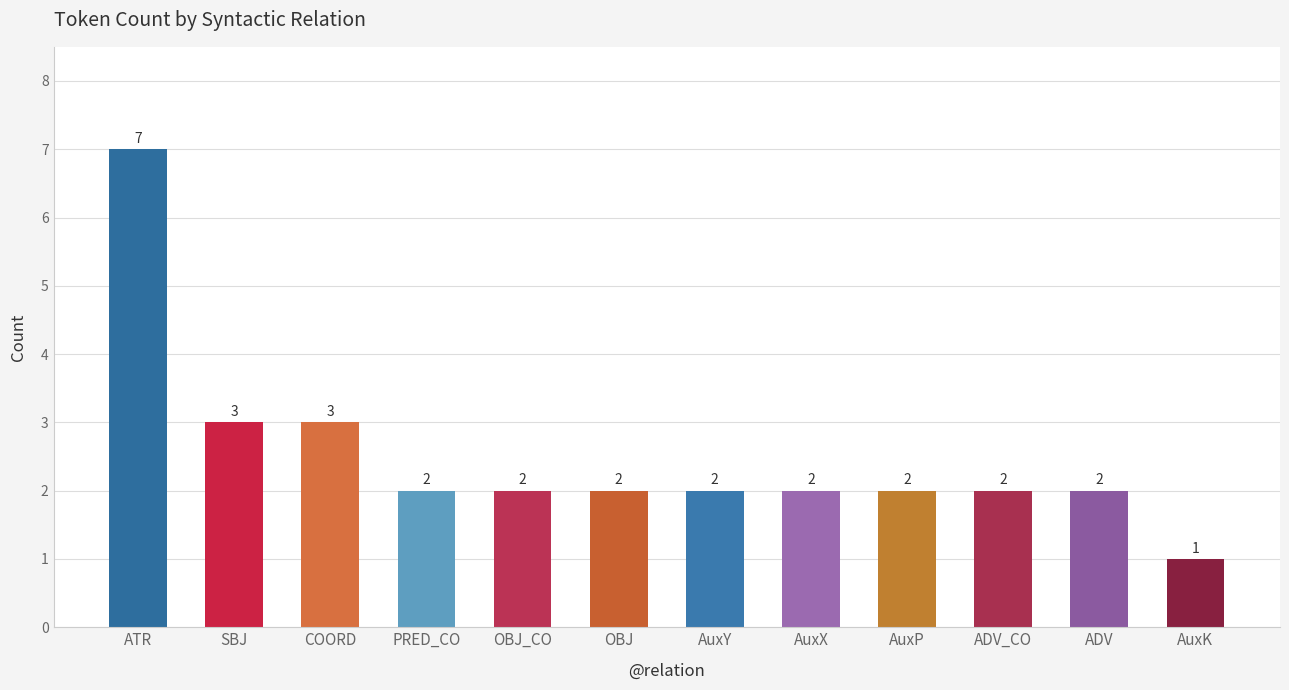

What is the difference between the maximum and second lowest values?

5